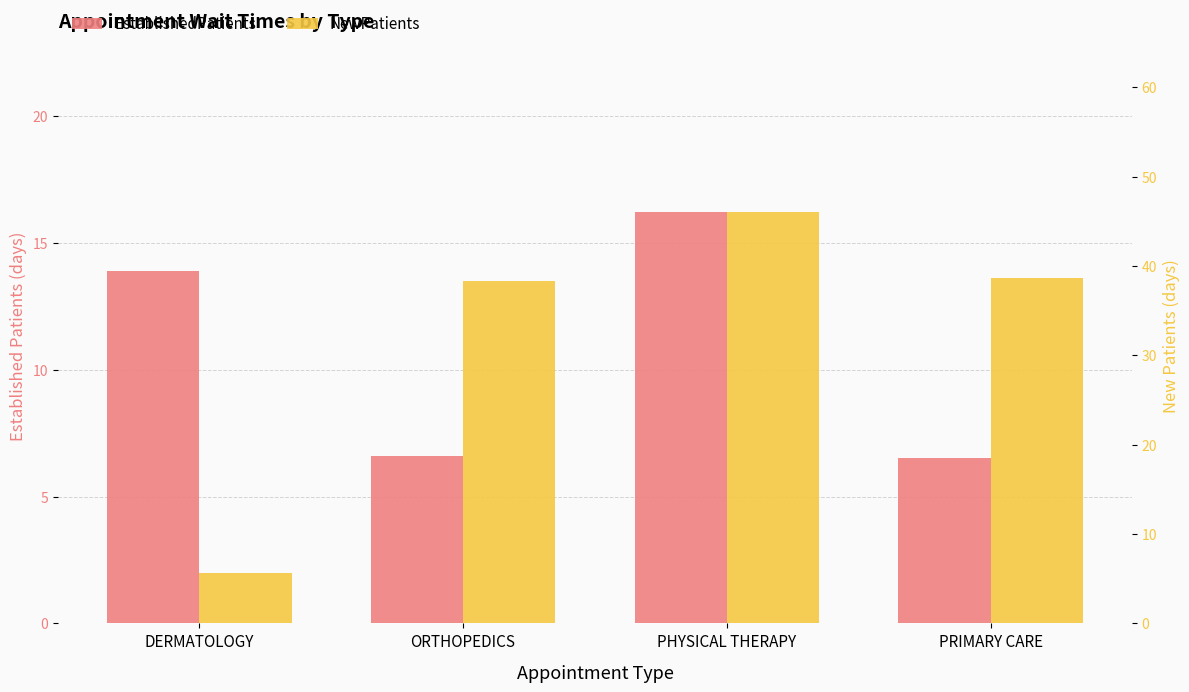

What is the smallest value displayed?

5.6